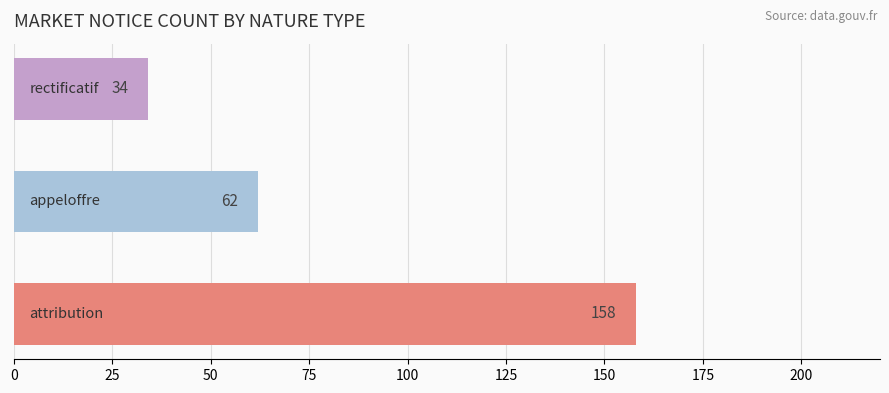

How many series are shown in this chart?

1